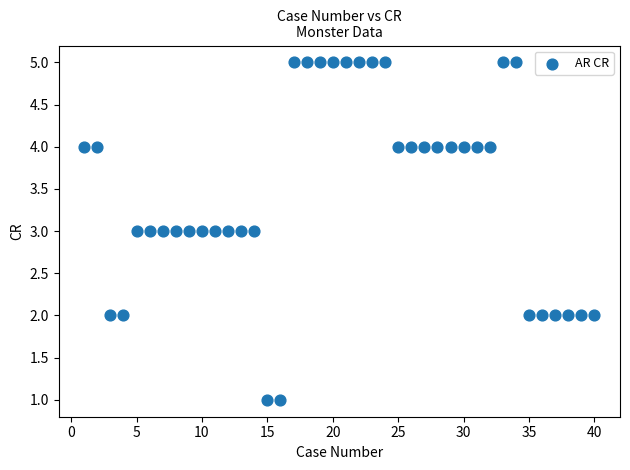

What is the range of X values (max minus min)?

39